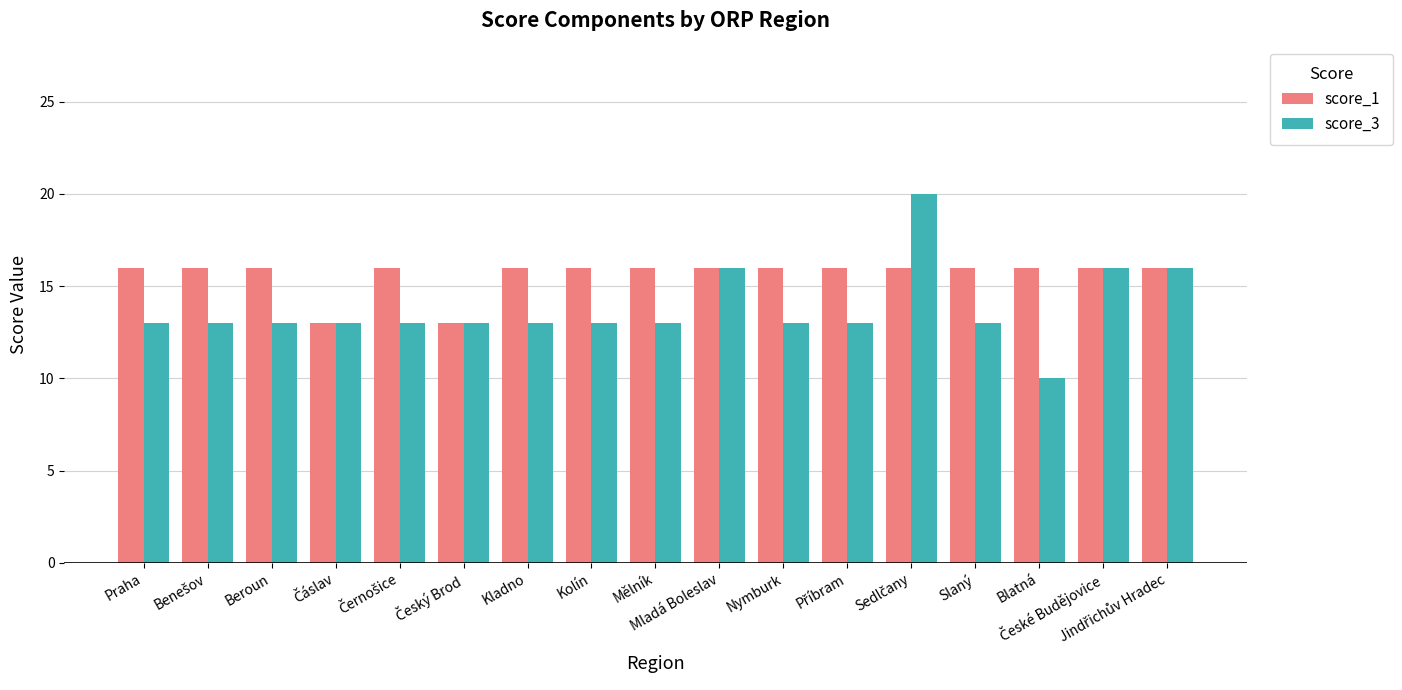

What is the total value across all series at Beroun?

29